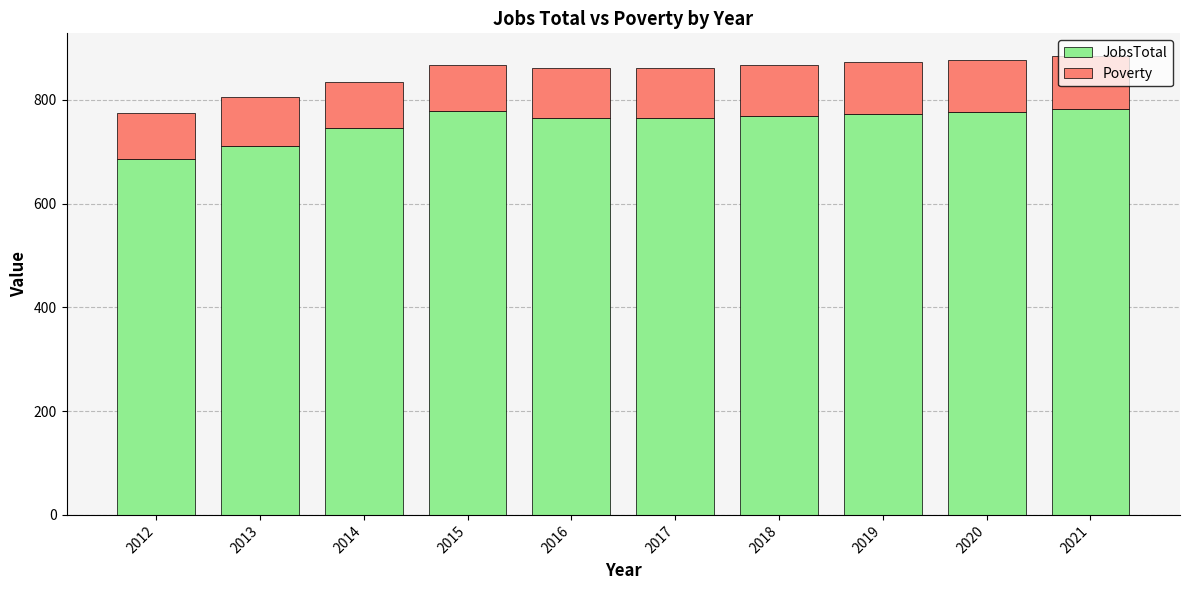

Are the bars grouped side by side (vs. stacked)?

No